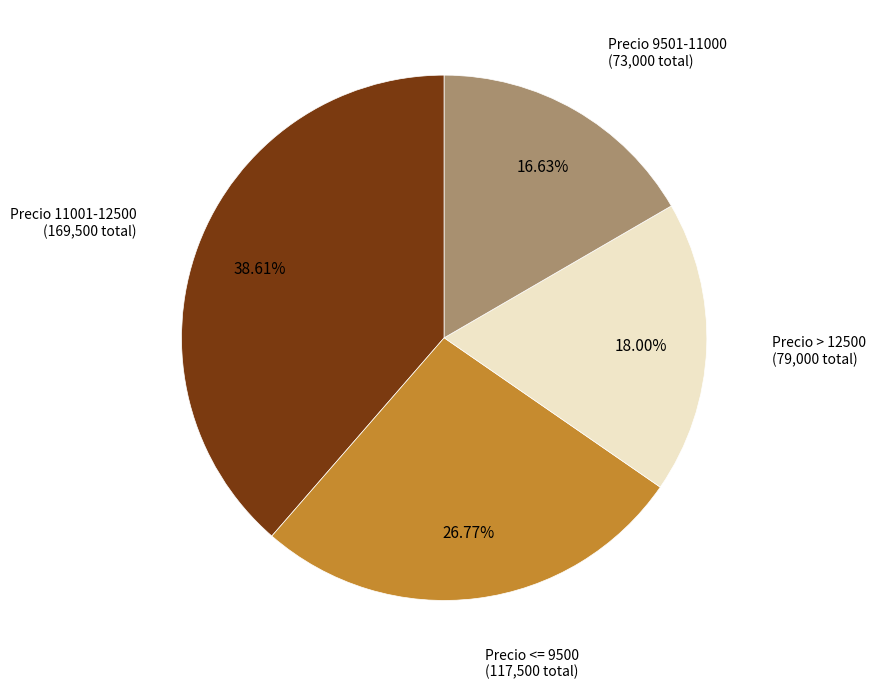

Does any single category account for the majority?

No